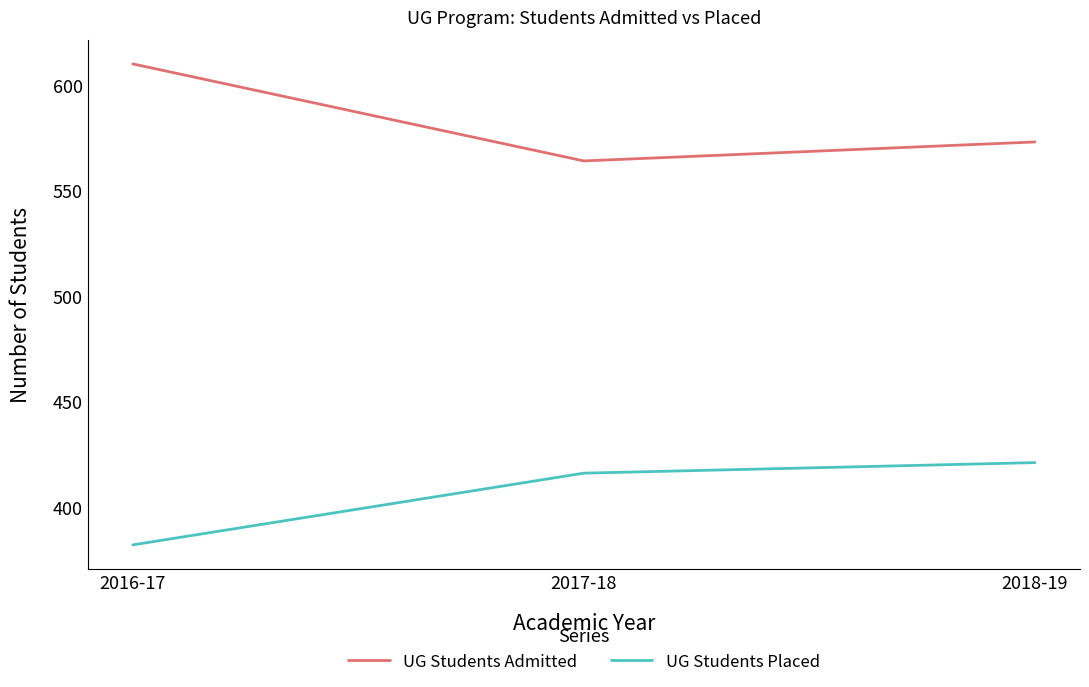

At 2017-18, list the series in order from largest to smallest.

UG Students Admitted, UG Students Placed